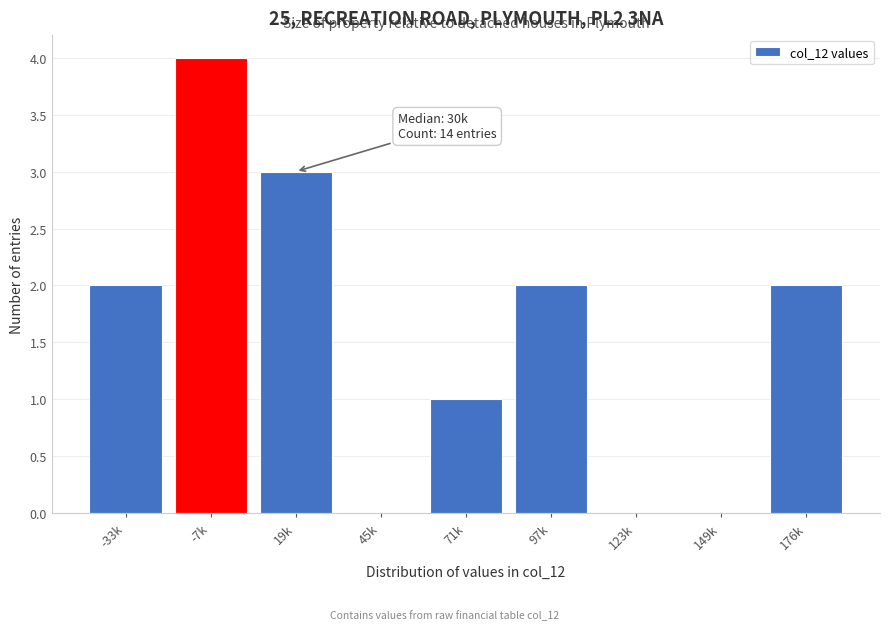

Reading left to right, extract all data points from this chart.

-33k=2	-7k=4	19k=3	45k=0	71k=1	97k=2	123k=0	149k=0	176k=2